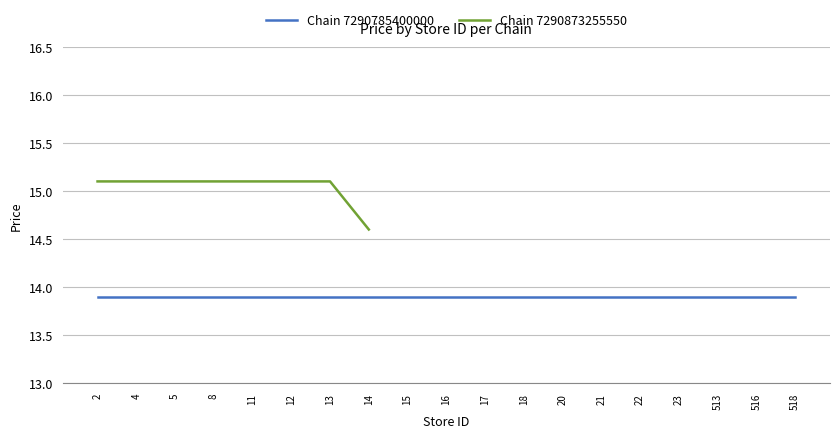

What is the difference between the values at 12 and 14?

0.5